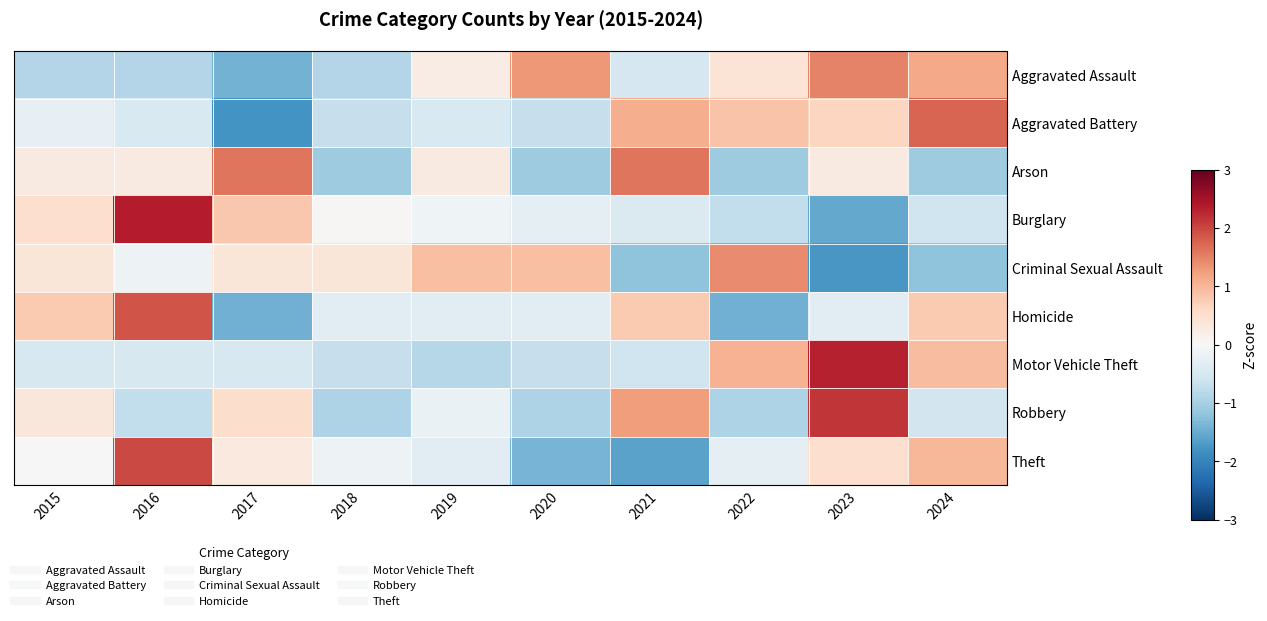

Which category has the highest value across all series?

2016